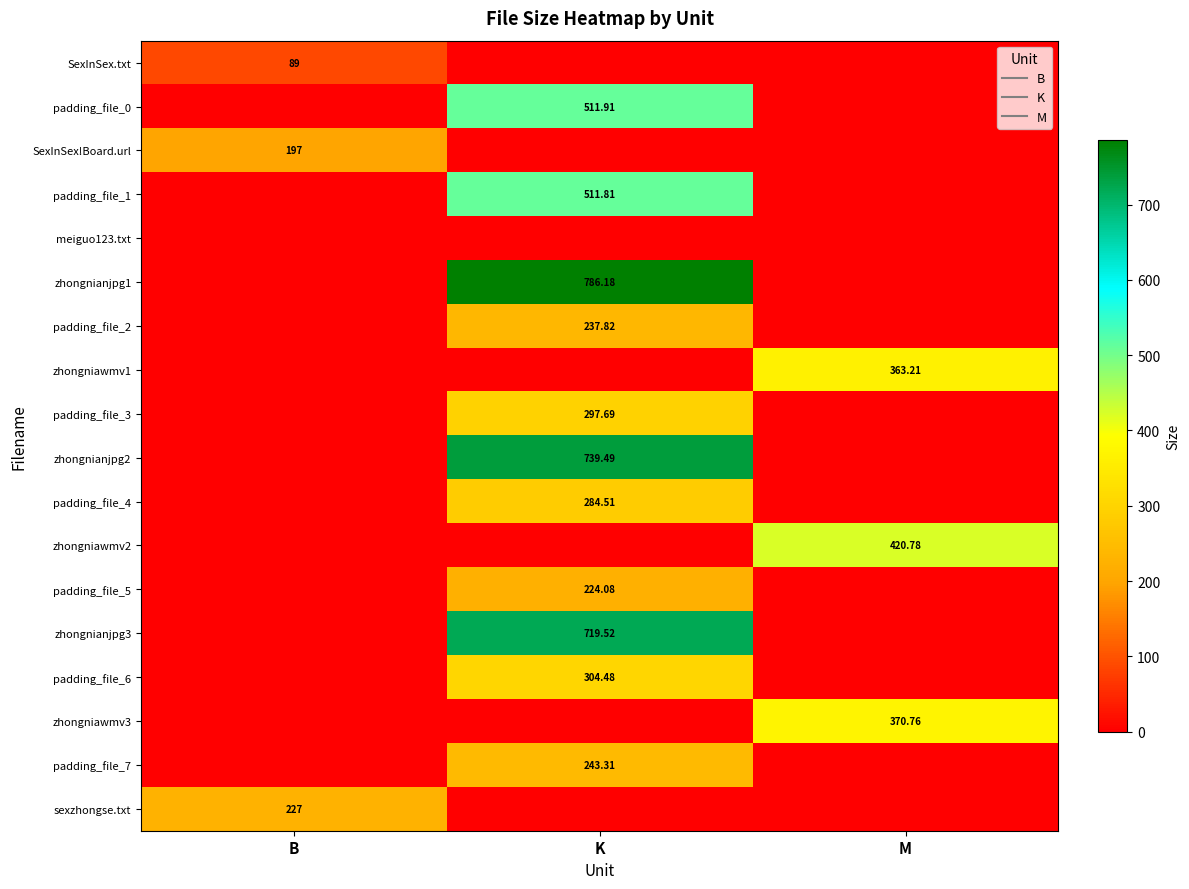

What is the difference between the highest and lowest values at B?

227.0